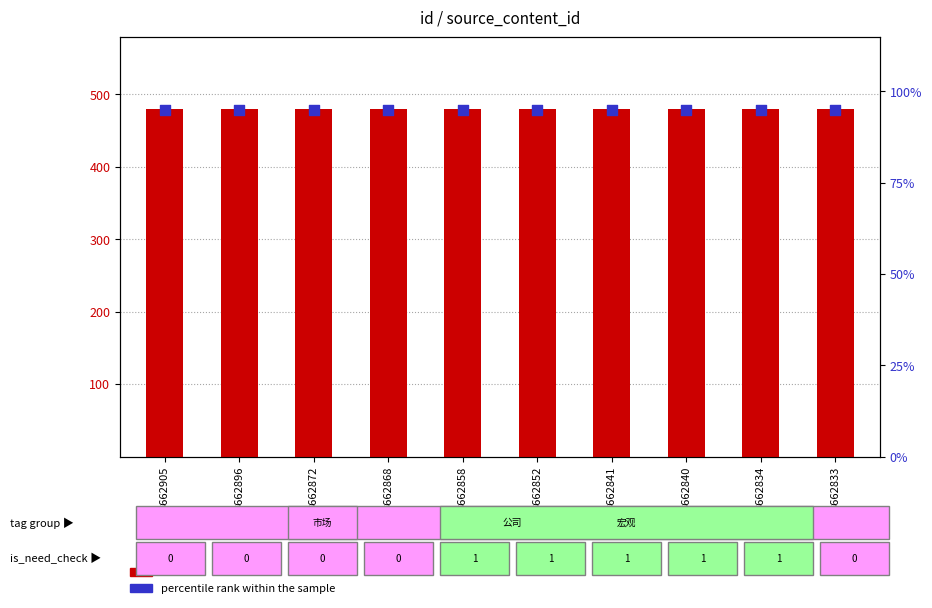

What are all the series names shown in the legend?

count, percentile rank within the sample